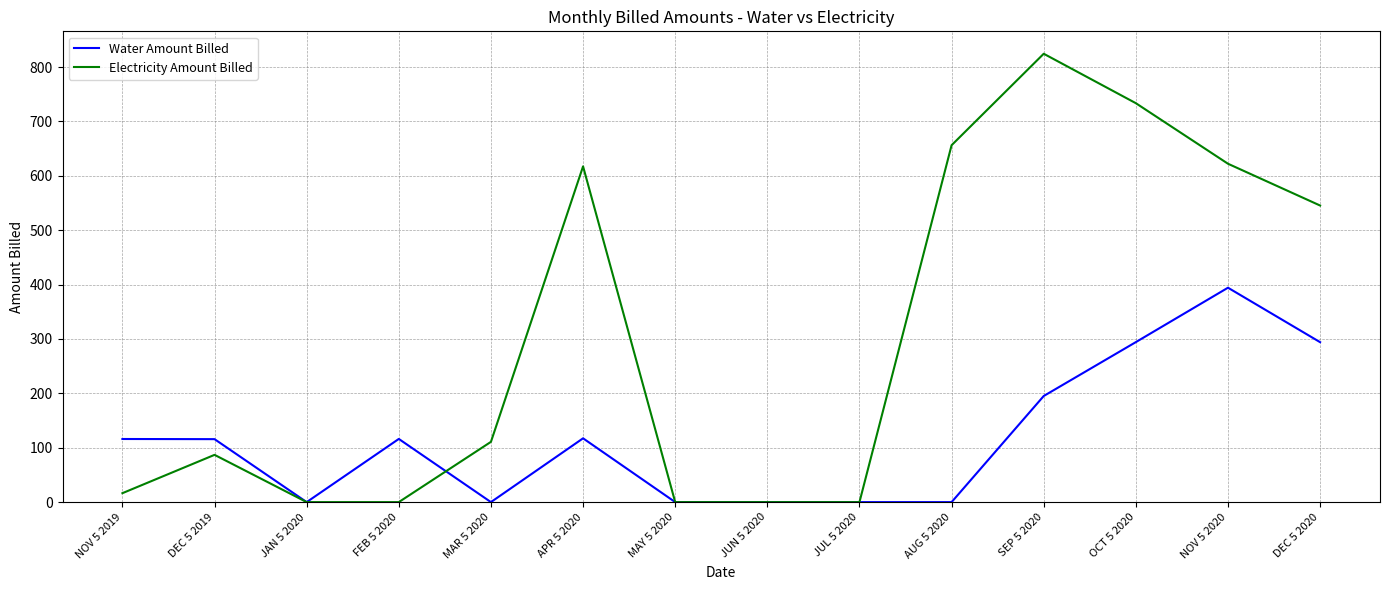

Is it true that Electricity Amount Billed equals 656.3 at AUG 5 2020?

True